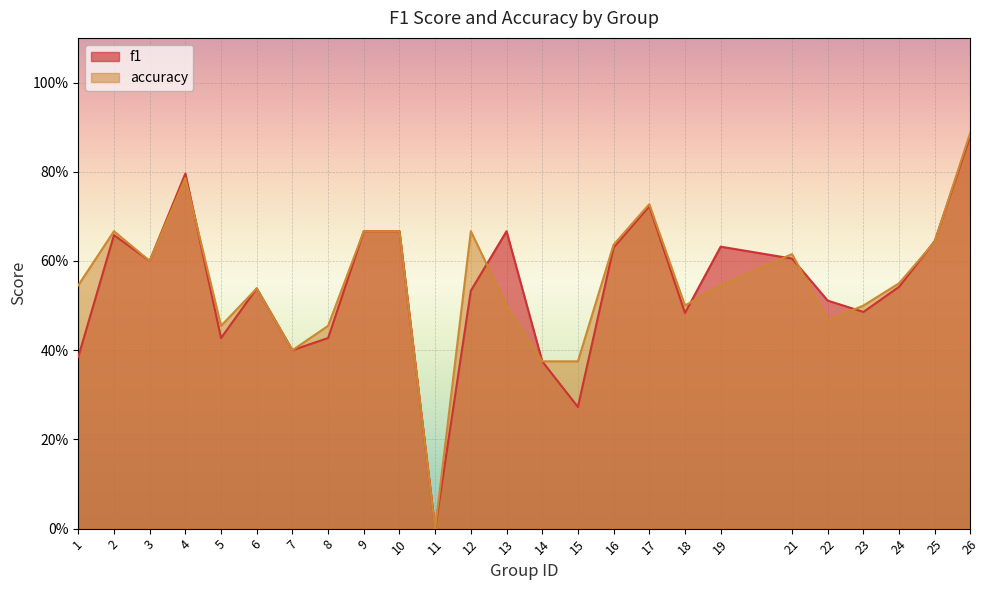

Which category has the lowest value across all series?

11